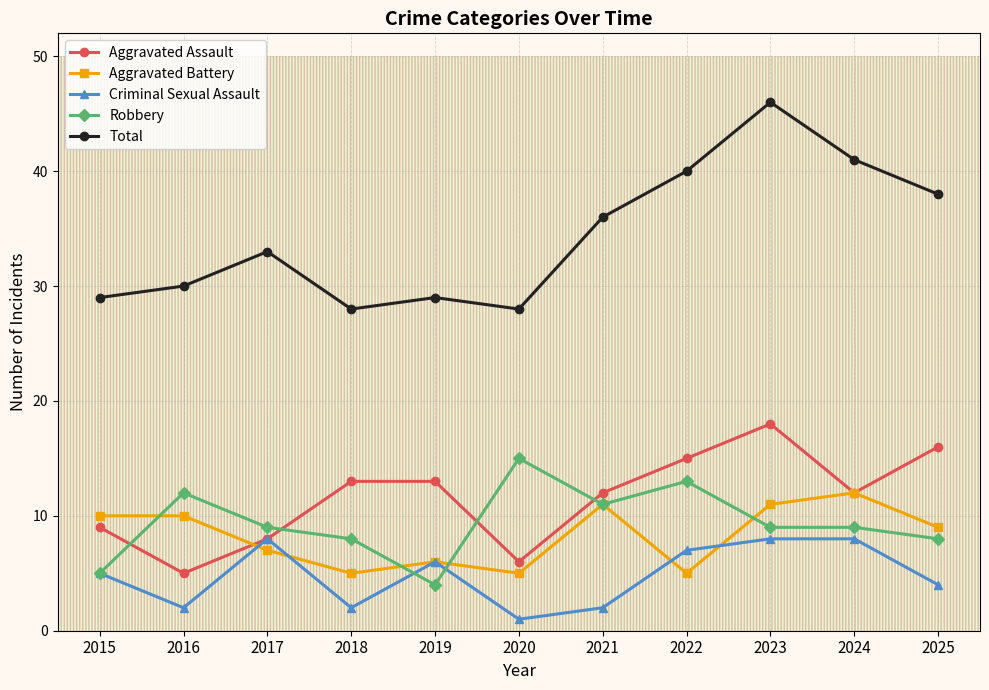

Where is the first local maximum for Robbery?

2016